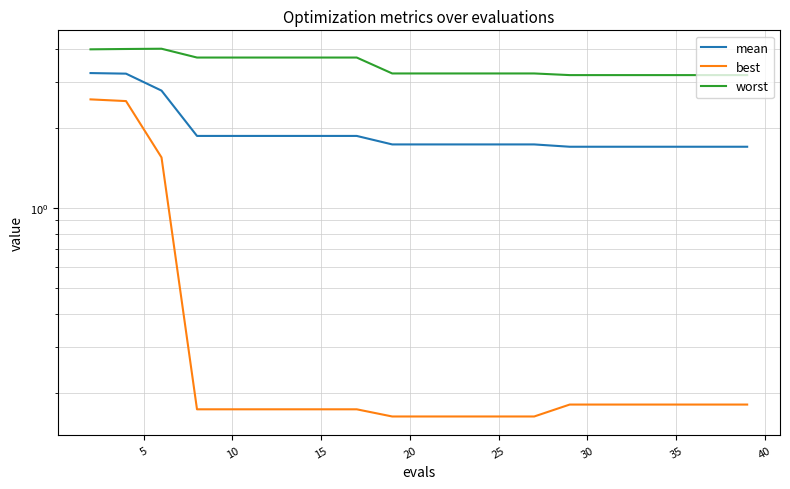

What is the value of the worst point at the 17th from the left?

3.2